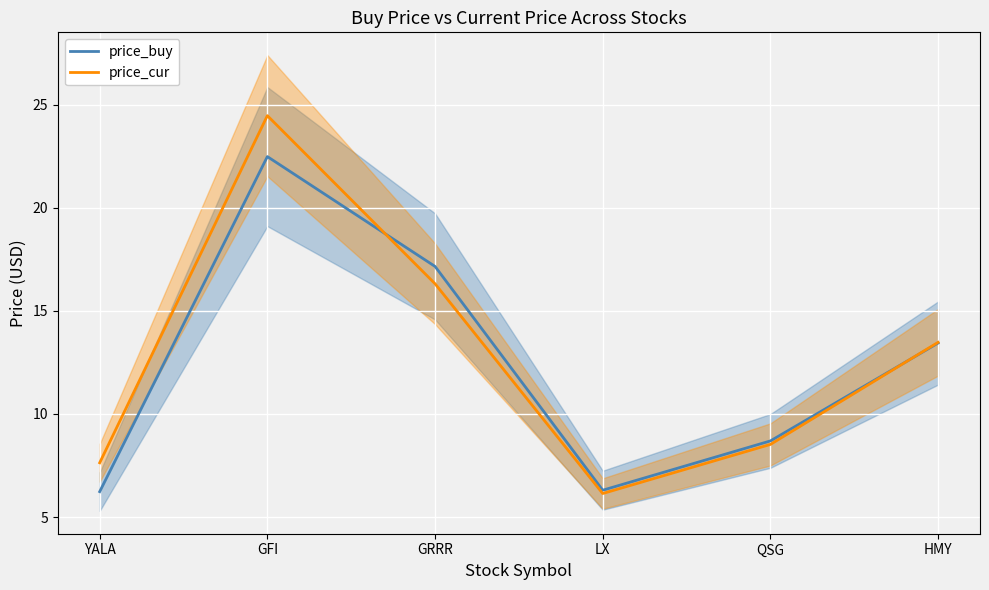

How many interior local valleys does the price_buy series have?

1